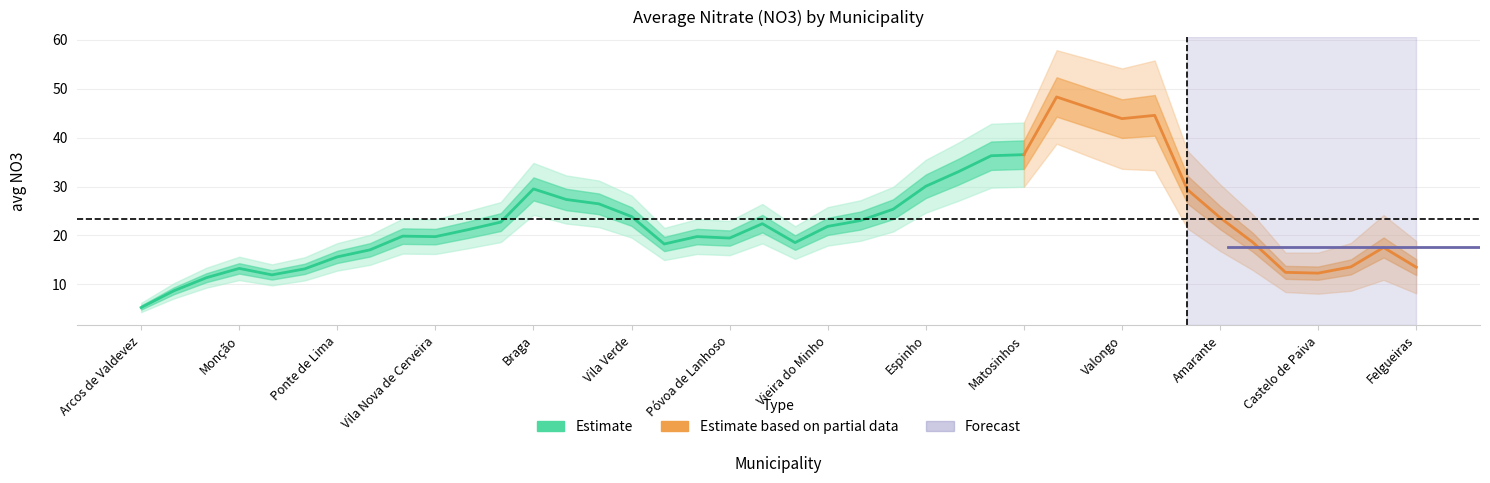

How many values are below 20?

19